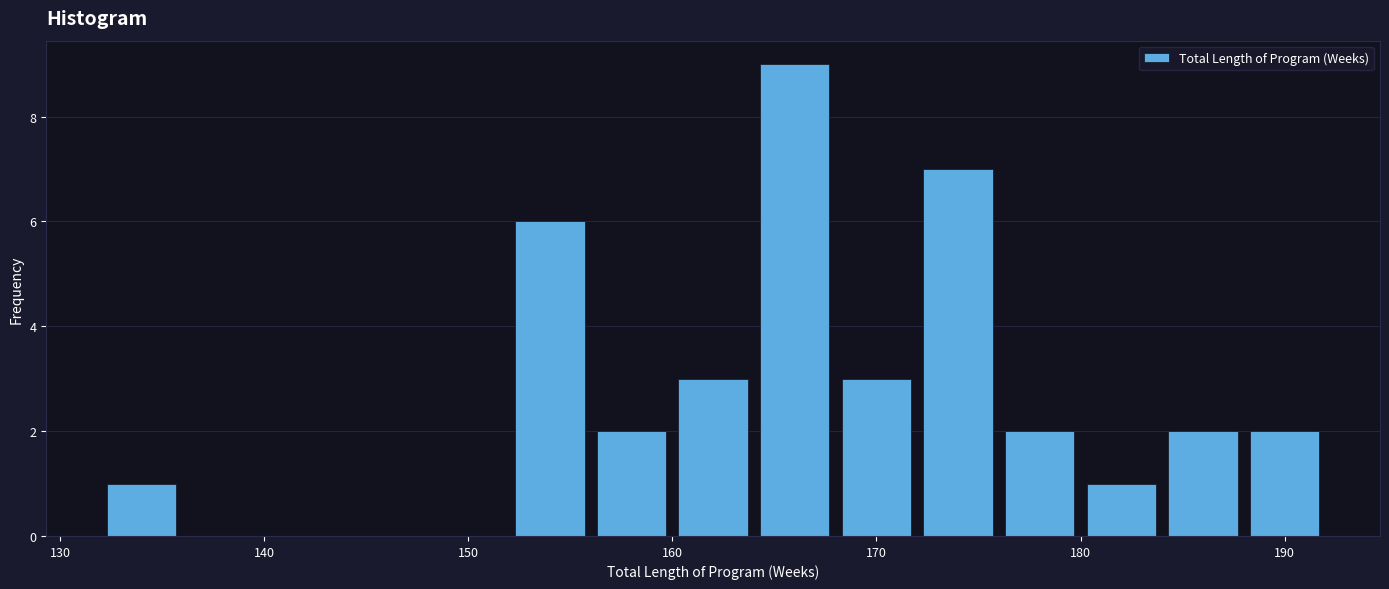

Reading left to right, transcribe this chart: for each bar, give the range it covers on the x-axis and its height. The values are not printed on the chart, so give them approximately, as read against the axis.

132 to 136: 1
136 to 140: 0
140 to 144: 0
144 to 148: 0
148 to 152: 0
152 to 156: 6
156 to 160: 2
160 to 164: 3
164 to 168: 9
168 to 172: 3
172 to 176: 7
176 to 180: 2
180 to 184: 1
184 to 188: 2
188 to 192: 2